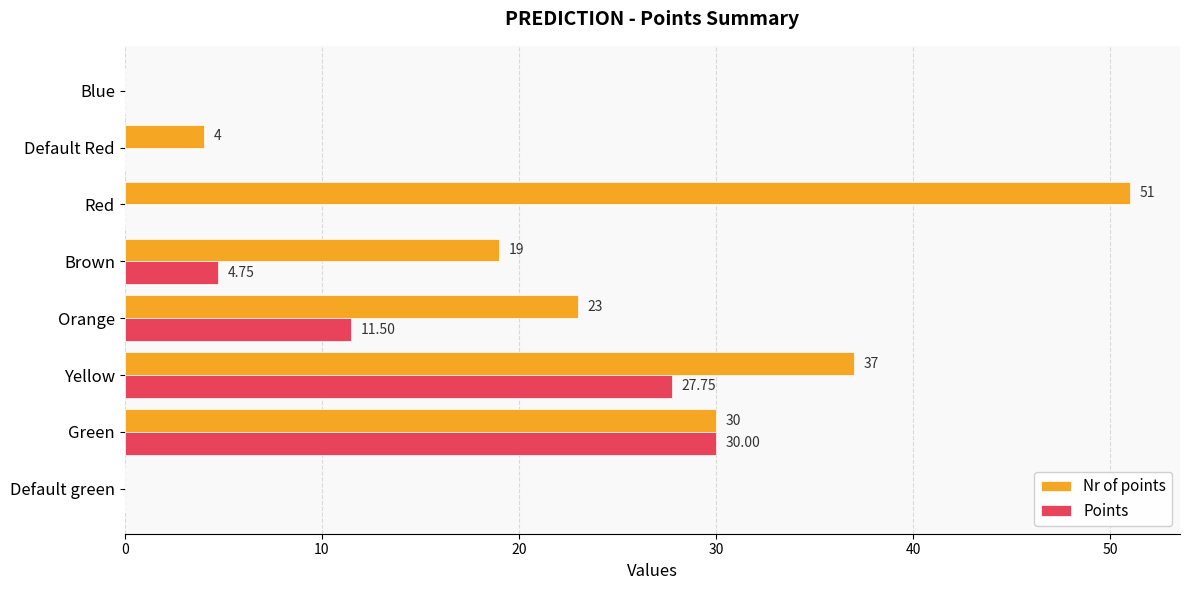

At which category is the sum across all series the highest?

Yellow